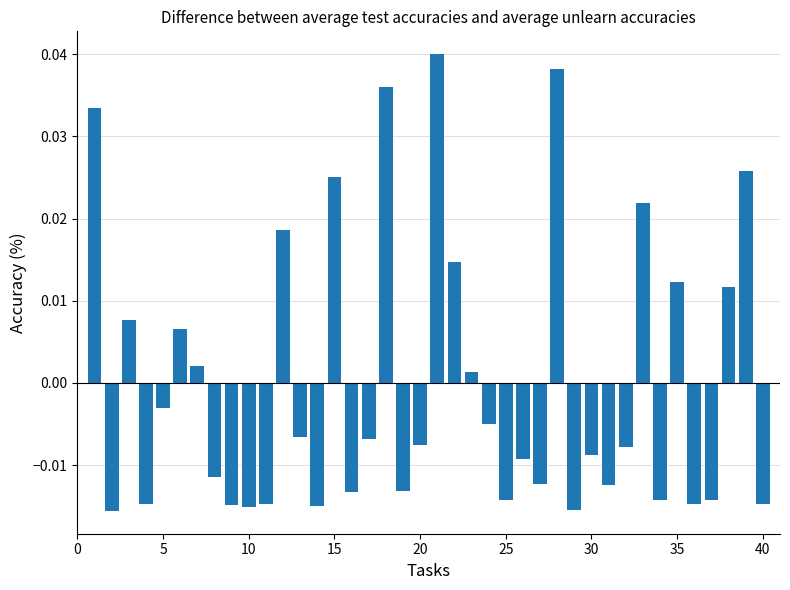

How many distinct data groups are displayed?

1